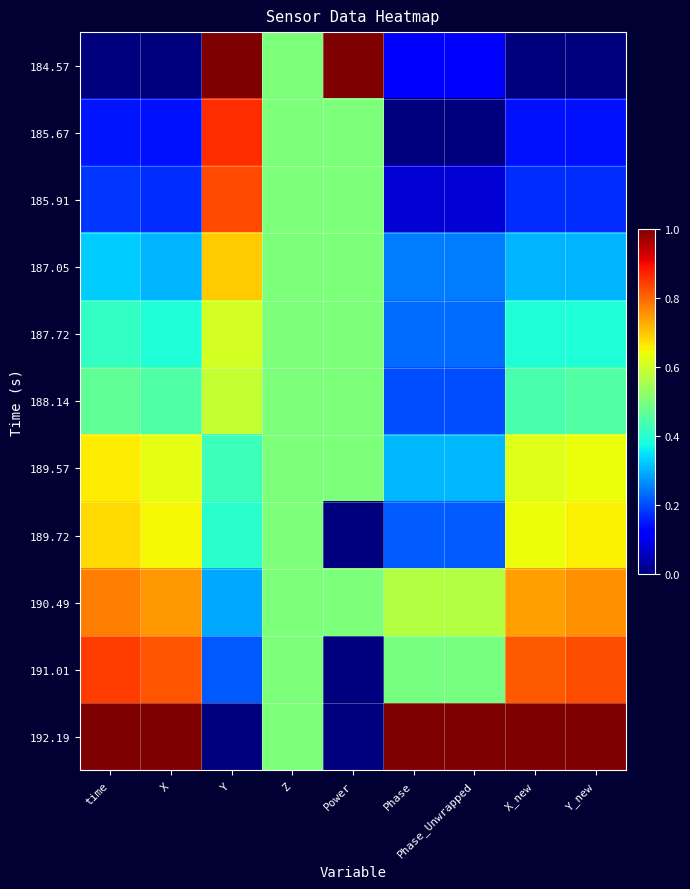

Reading left to right, transcribe all the data shown in this chart.

184.57: time=0.0	X=0.0	Y=1.0	Z=0.5	Power=1.0	Phase=0.1	Phase_Unwrapped=0.1	X_new=0.0	Y_new=0.0
185.67: time=0.1	X=0.1	Y=0.9	Z=0.5	Power=0.5	Phase=0.0	Phase_Unwrapped=0.0	X_new=0.1	Y_new=0.1
185.91: time=0.2	X=0.2	Y=0.8	Z=0.5	Power=0.5	Phase=0.1	Phase_Unwrapped=0.1	X_new=0.2	Y_new=0.2
187.05: time=0.3	X=0.3	Y=0.7	Z=0.5	Power=0.5	Phase=0.2	Phase_Unwrapped=0.2	X_new=0.3	Y_new=0.3
187.72: time=0.4	X=0.4	Y=0.6	Z=0.5	Power=0.5	Phase=0.2	Phase_Unwrapped=0.2	X_new=0.4	Y_new=0.4
188.14: time=0.5	X=0.4	Y=0.6	Z=0.5	Power=0.5	Phase=0.2	Phase_Unwrapped=0.2	X_new=0.4	Y_new=0.5
189.57: time=0.7	X=0.6	Y=0.4	Z=0.5	Power=0.5	Phase=0.3	Phase_Unwrapped=0.3	X_new=0.6	Y_new=0.6
189.72: time=0.7	X=0.6	Y=0.4	Z=0.5	Power=0.0	Phase=0.2	Phase_Unwrapped=0.2	X_new=0.6	Y_new=0.7
190.49: time=0.8	X=0.7	Y=0.3	Z=0.5	Power=0.5	Phase=0.6	Phase_Unwrapped=0.6	X_new=0.7	Y_new=0.8
191.01: time=0.8	X=0.8	Y=0.2	Z=0.5	Power=0.0	Phase=0.5	Phase_Unwrapped=0.5	X_new=0.8	Y_new=0.8
192.19: time=1.0	X=1.0	Y=0.0	Z=0.5	Power=0.0	Phase=1.0	Phase_Unwrapped=1.0	X_new=1.0	Y_new=1.0